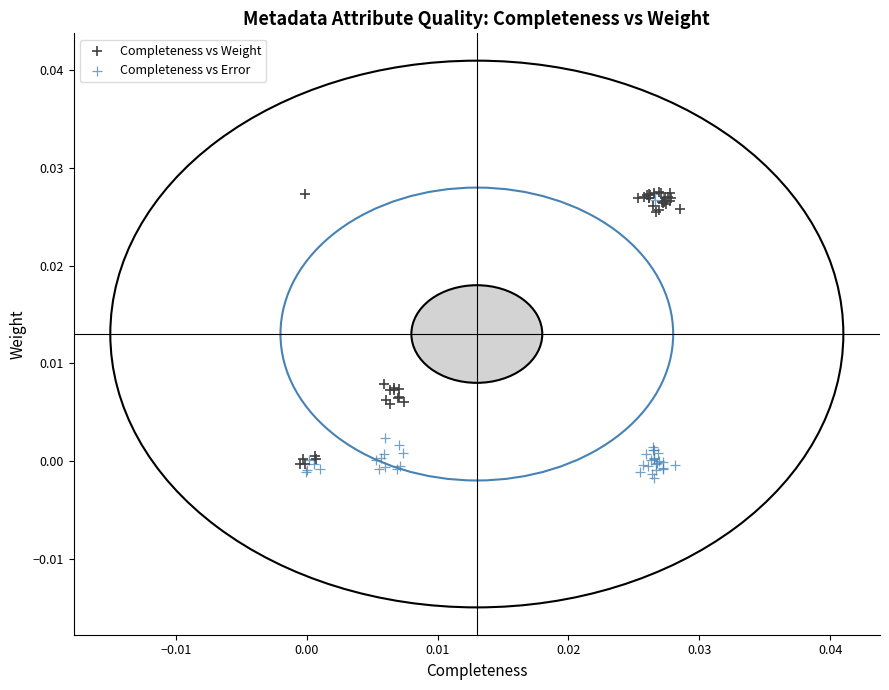

Which series contains the lowest Y value?

Completeness vs Error